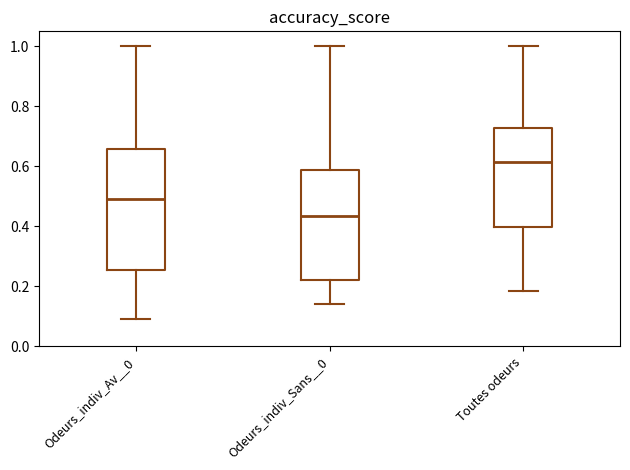

Which box has the highest median line?

Toutes odeurs